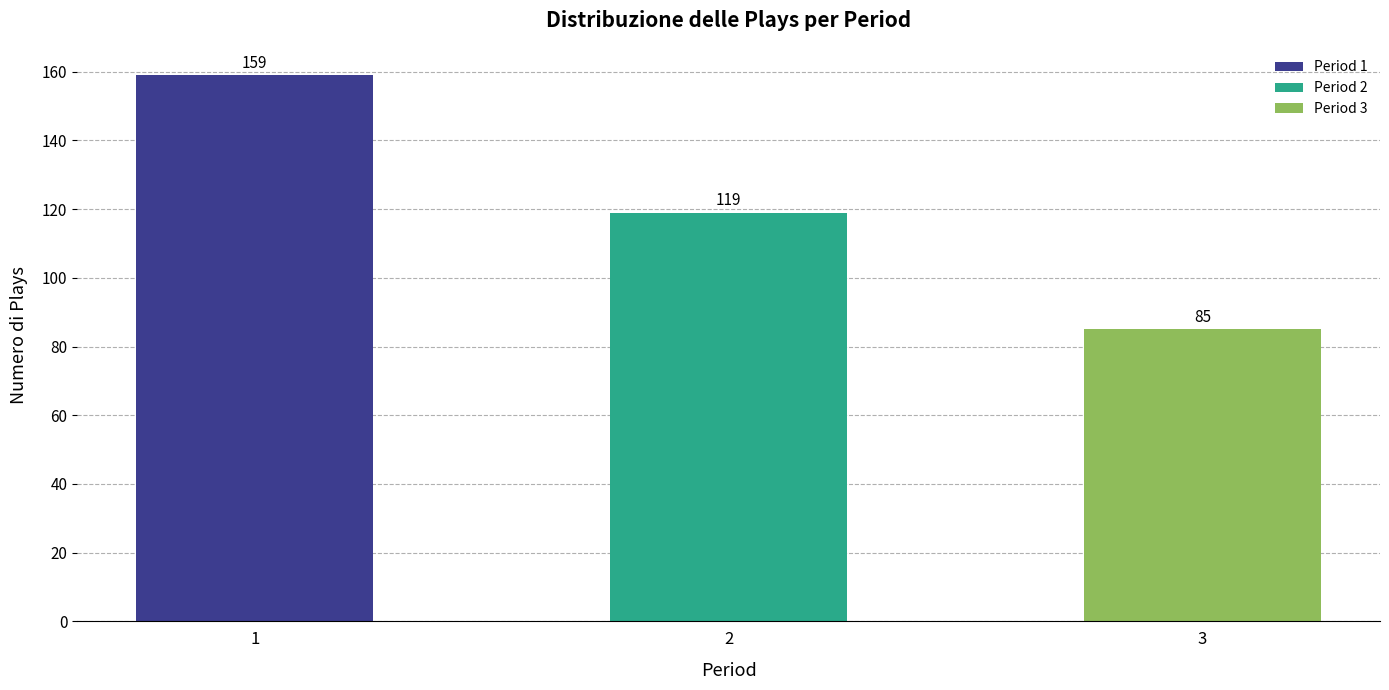

What is the change in value from 1 to 3?

-74